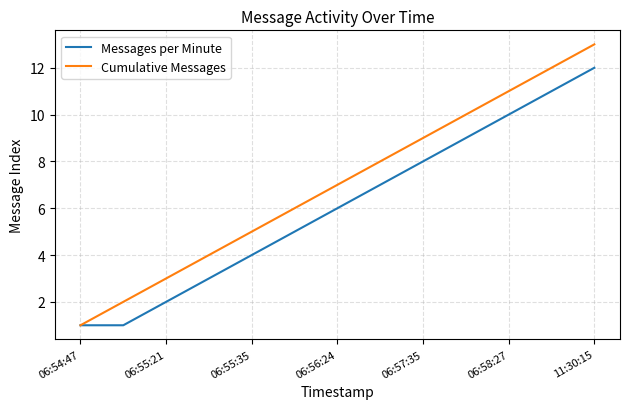

Which series has the largest range (max minus min)?

Cumulative Messages